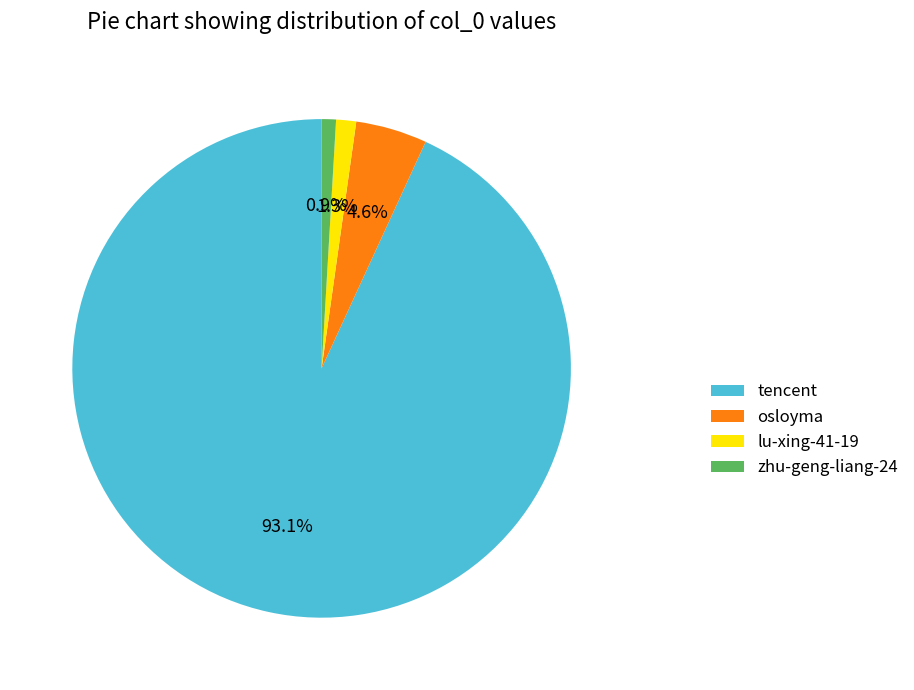

Does tencent account for over 50% of the chart?

Yes